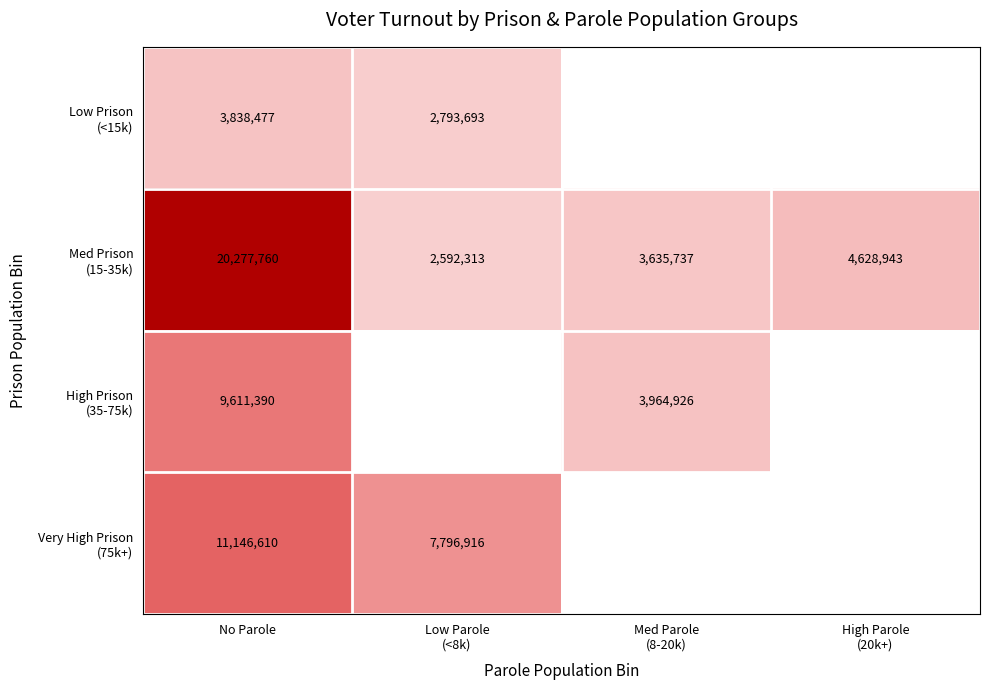

At which category does the chart reach its minimum across all series?

Low Parole
(<8k)